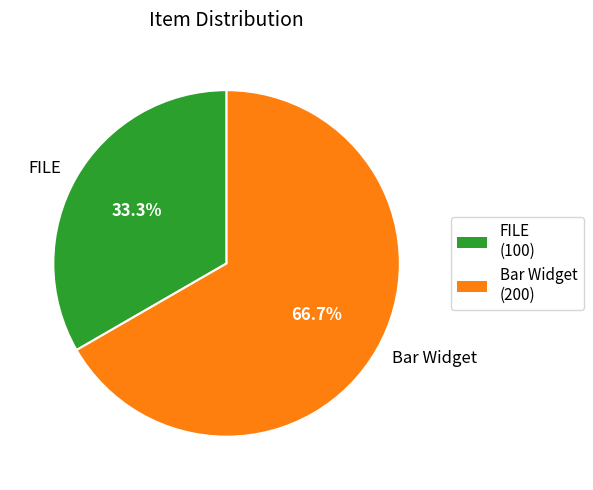

True or false: FILE accounts for 33% of the total.

True